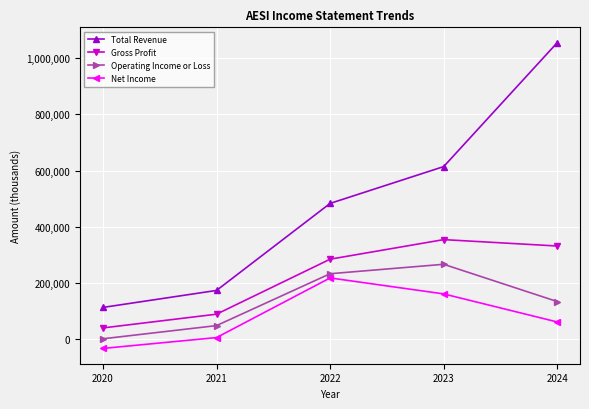

What is the spread (max minus min) of values at 2024?

996100